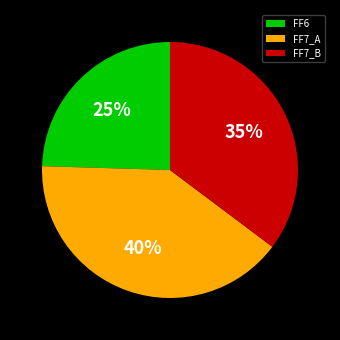

Is there any slice that represents more than half of the pie?

No